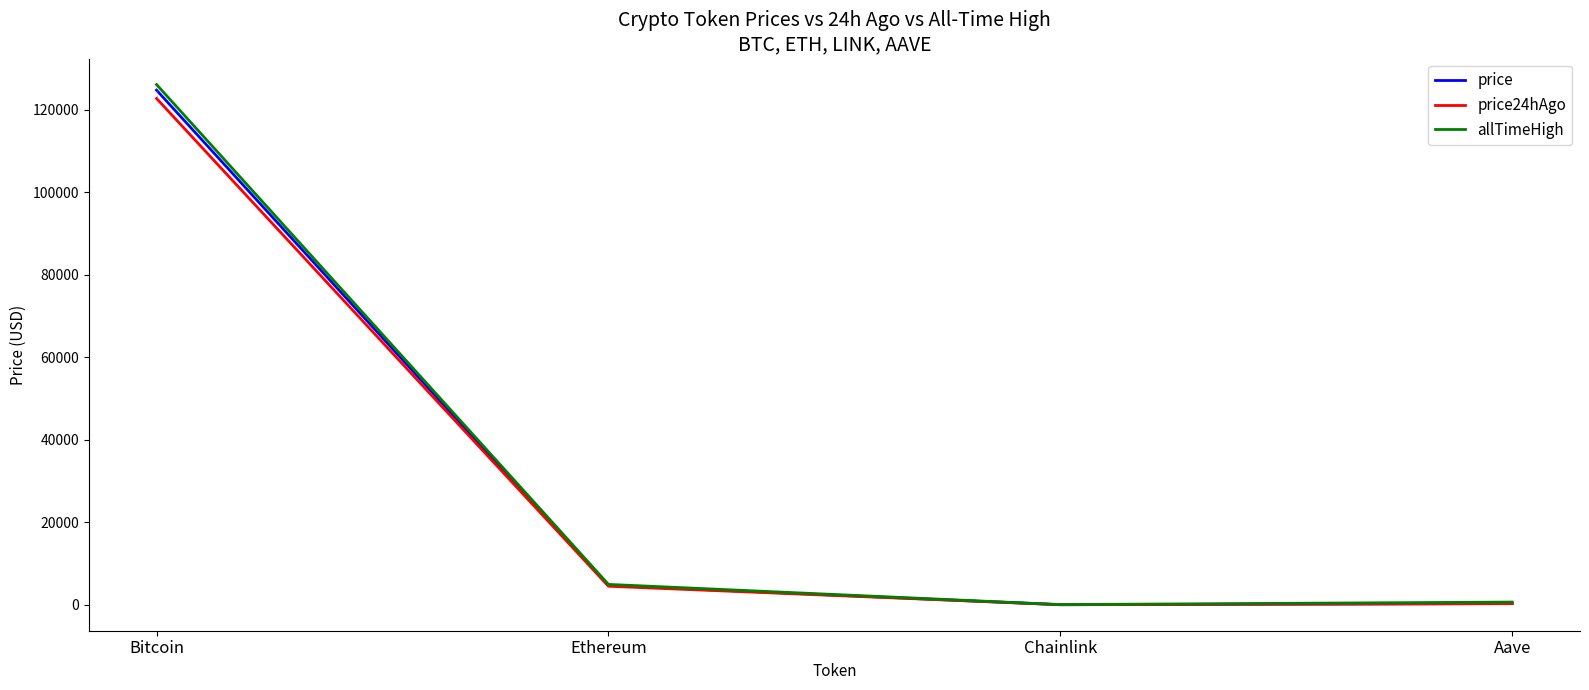

Count the number of data series in this chart.

3